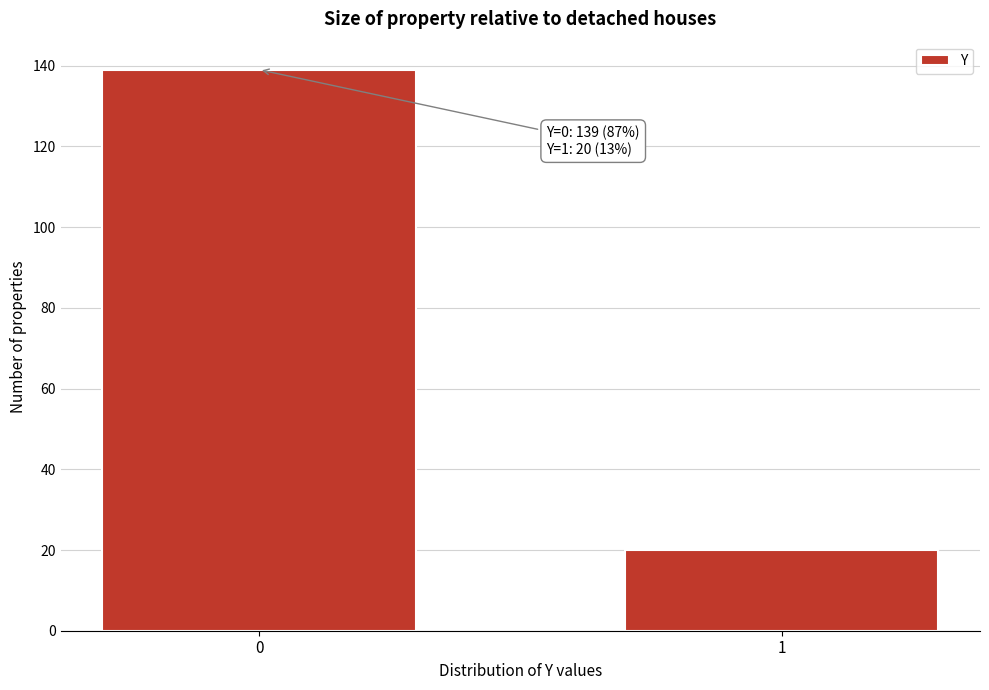

Reading right to left, extract all data points from this chart.

1=20	0=139